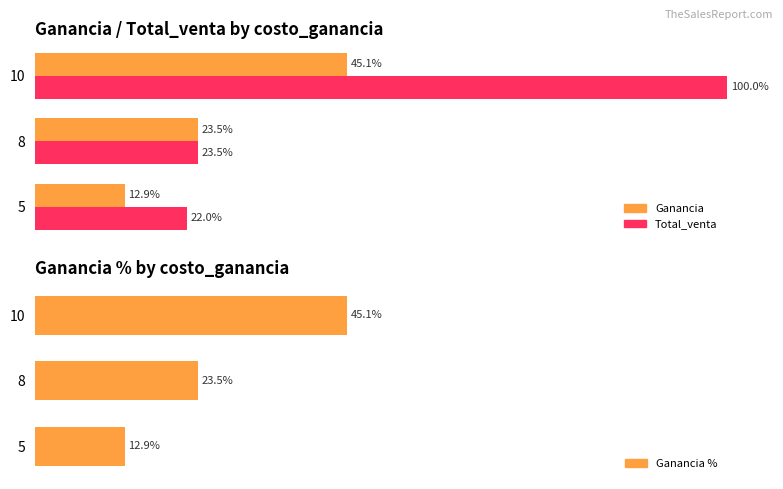

What is the difference between the maximum and second lowest values in the Total_venta series?

76.5